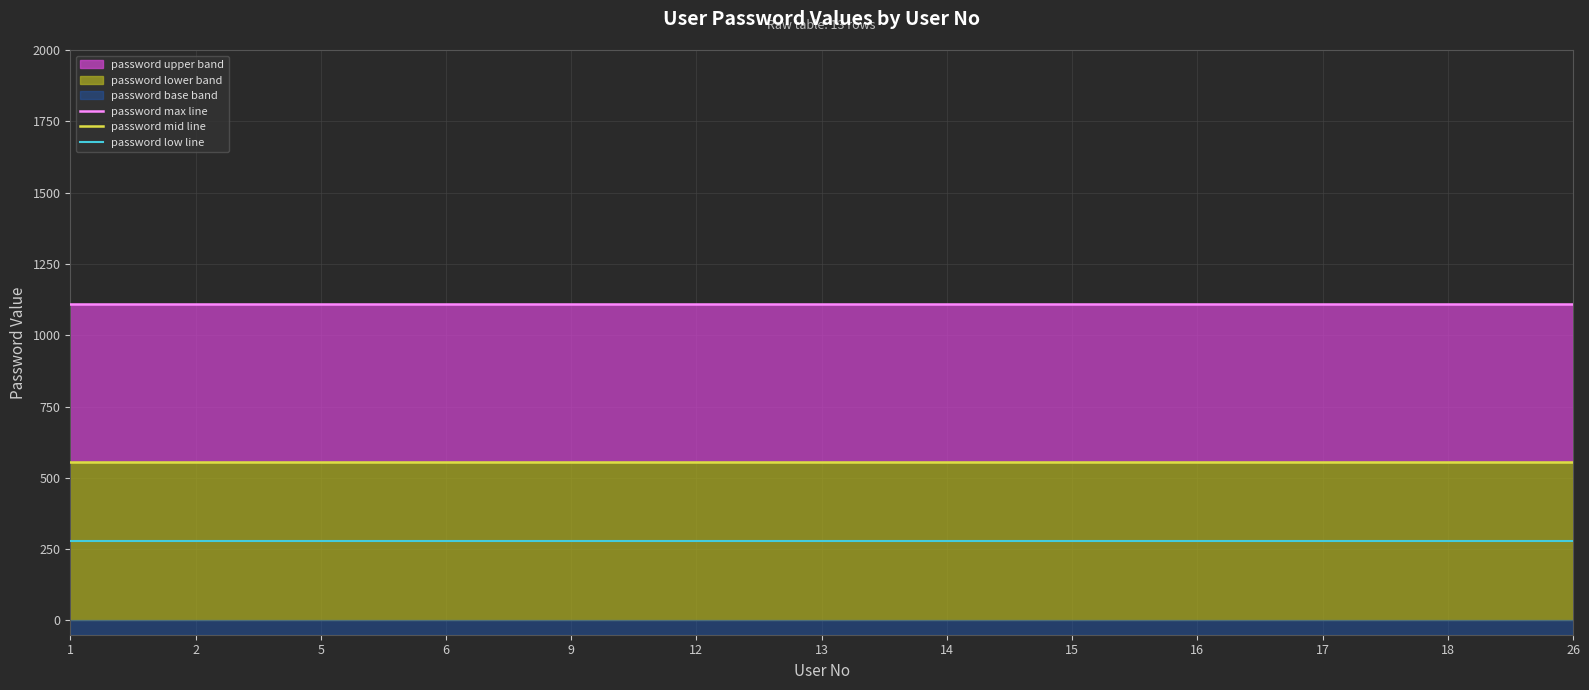

Which has a higher value, 5 or 1?

5